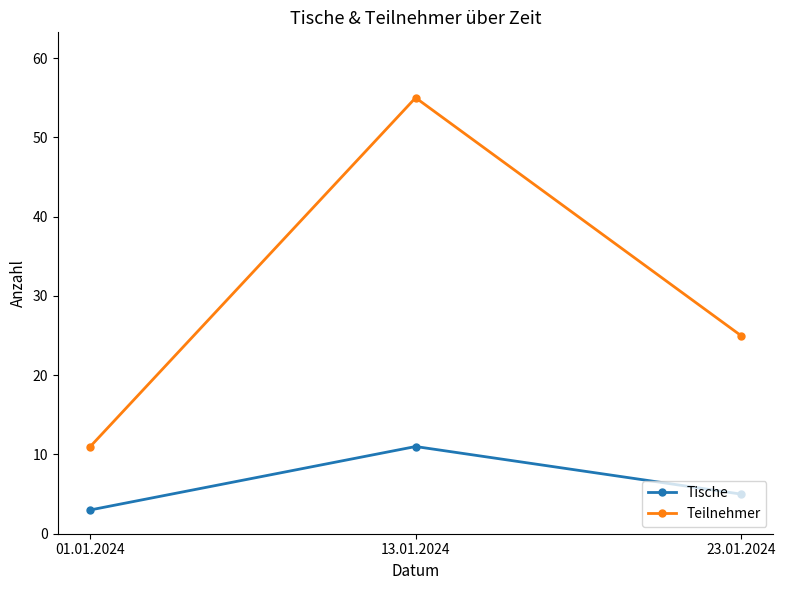

Is this an area chart (filled region under the line)?

No